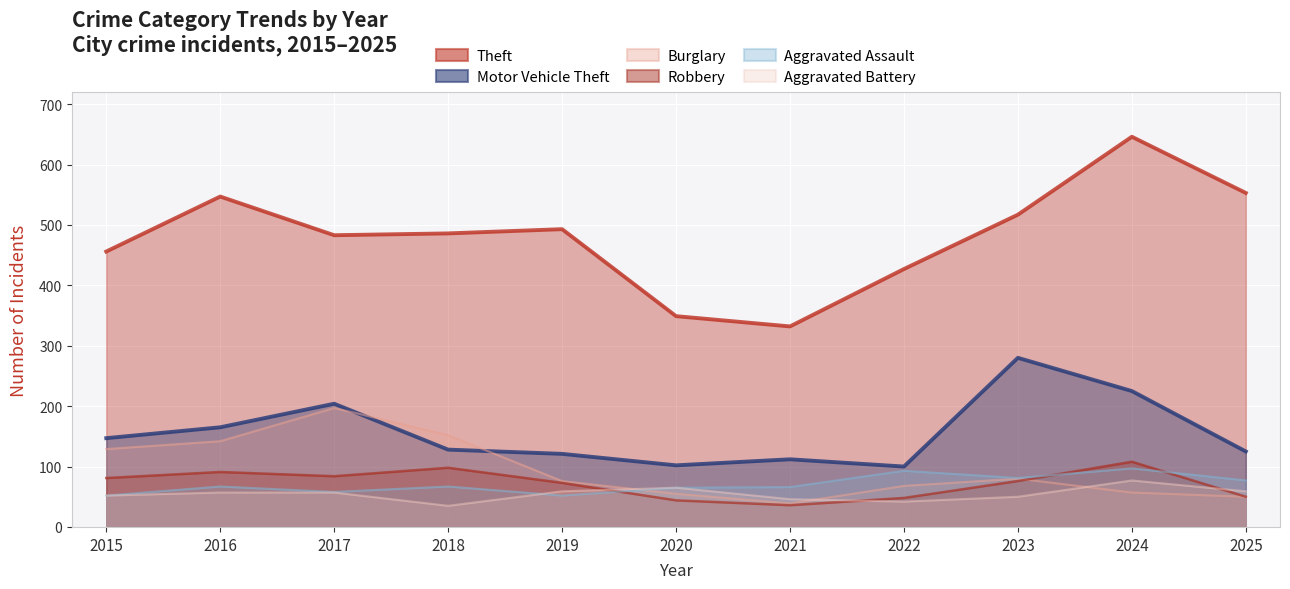

Which series changed the most between 2019 and 2023?

Motor Vehicle Theft